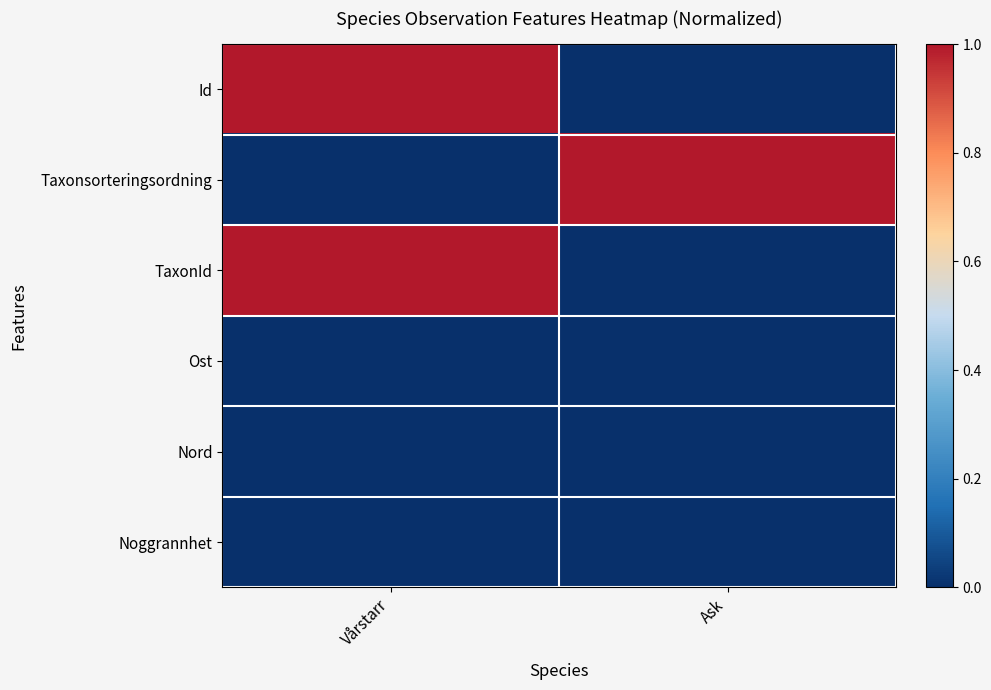

What is the total value across all series at Ask?

1